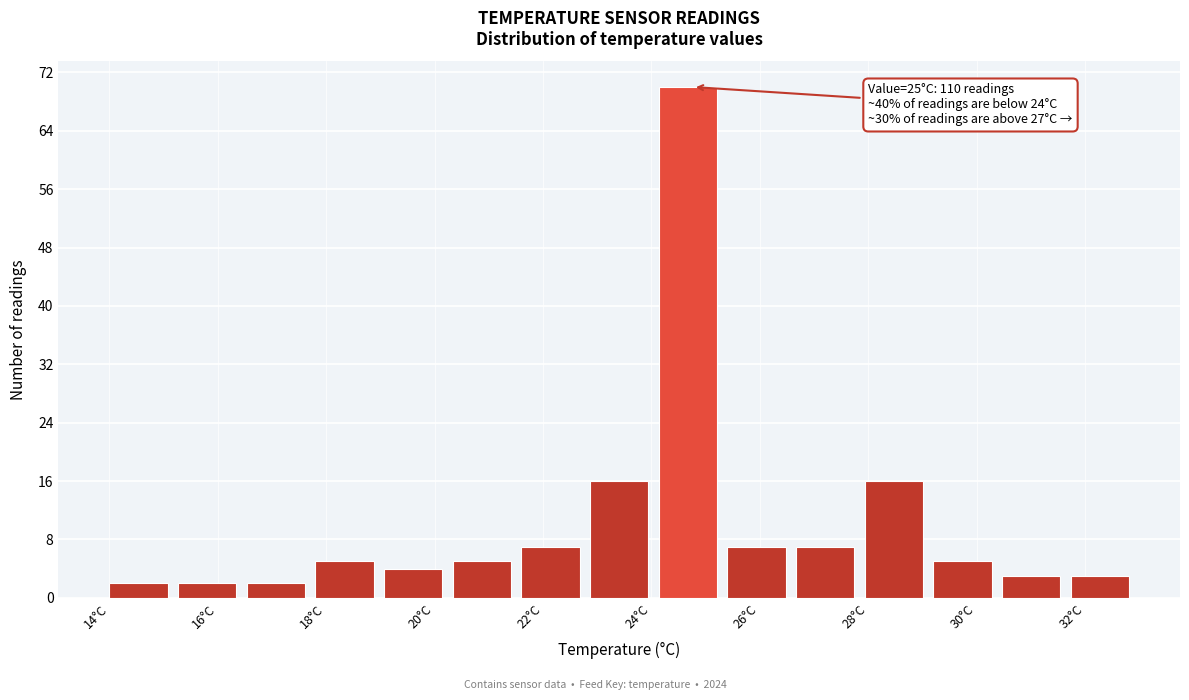

Which range on the x-axis has the tallest bar?

24.2 to 25.4